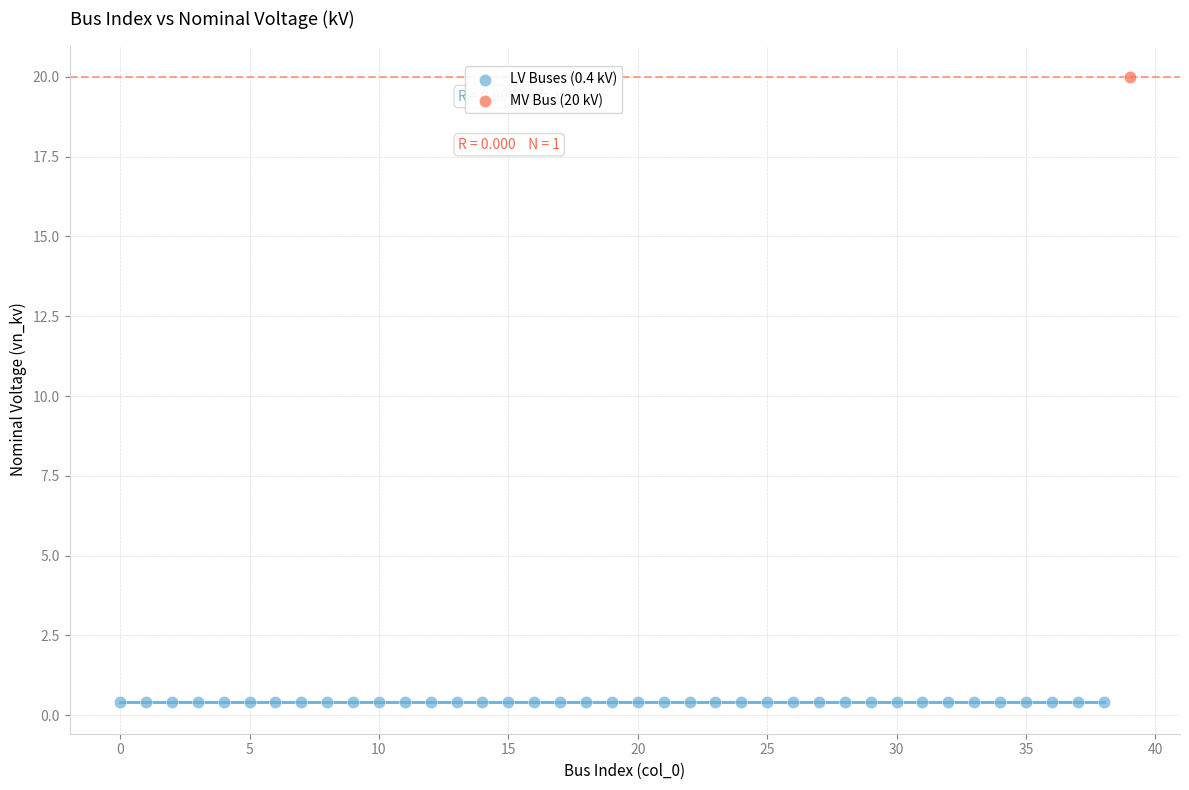

Which series reaches the maximum Y coordinate?

MV Bus (20 kV)